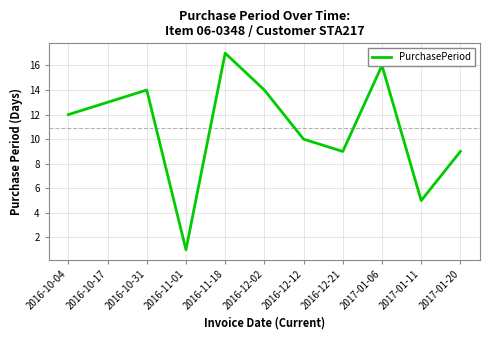

How many lines are shown in the chart?

1